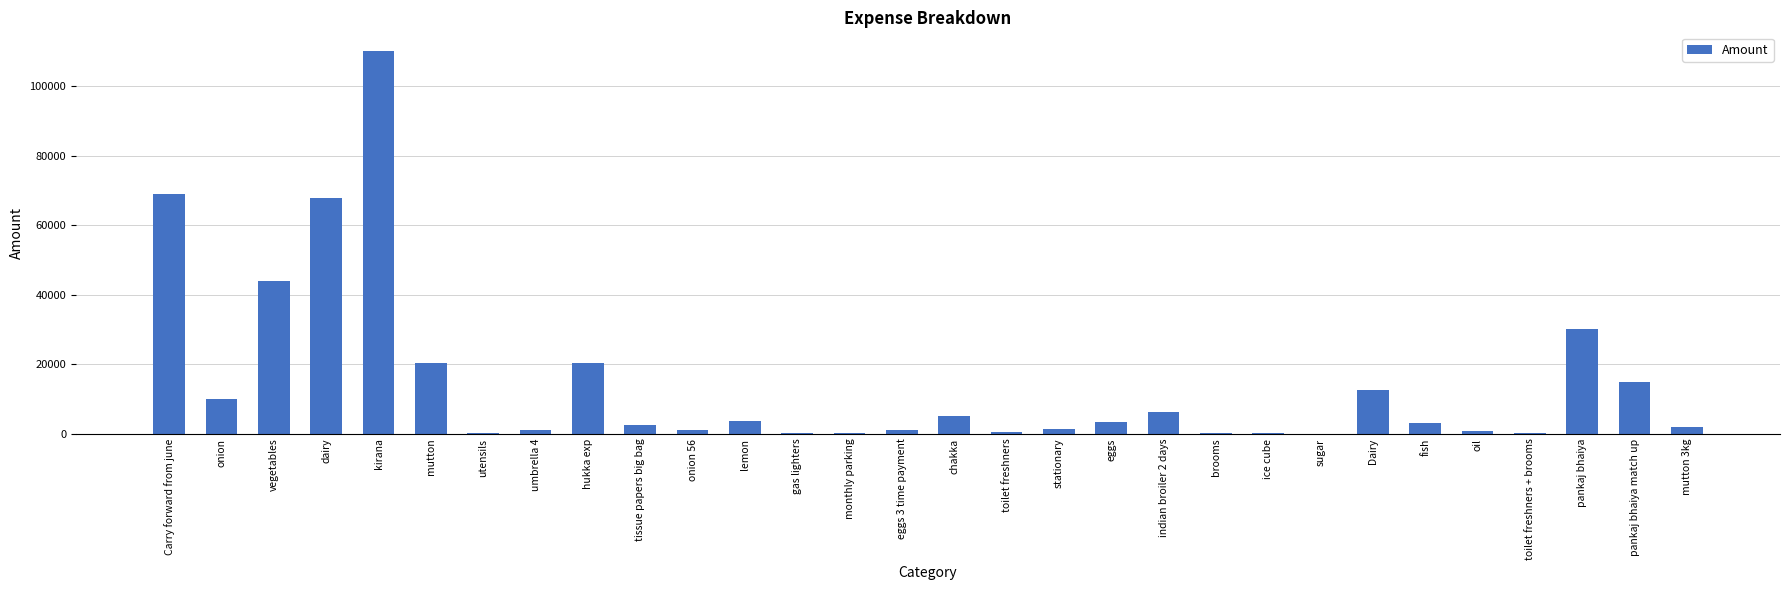

What is the greatest value displayed?

109933